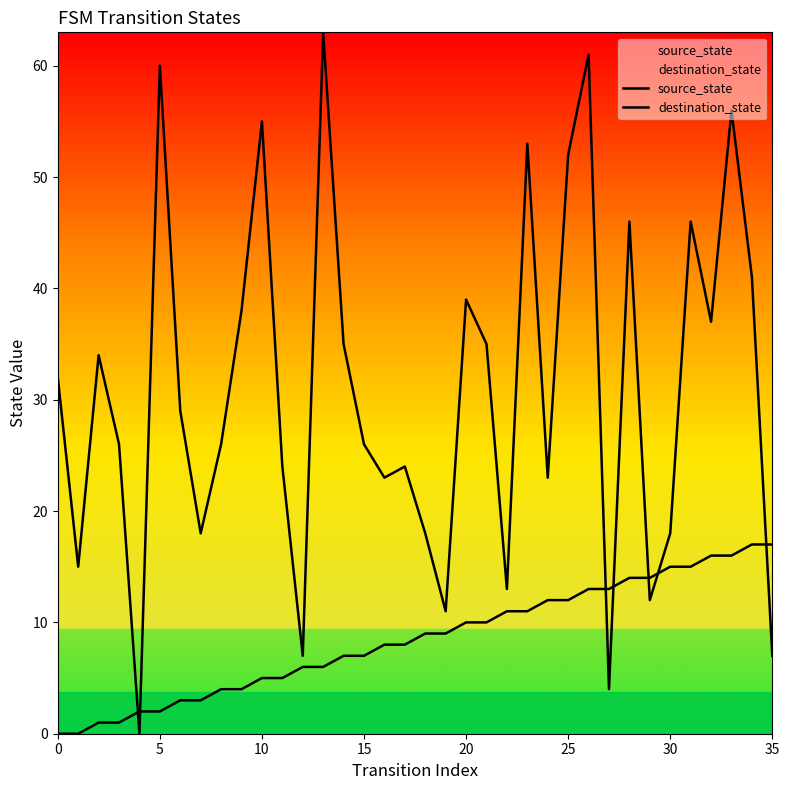

Rank the series at 29 from lowest to highest value.

destination_state, source_state